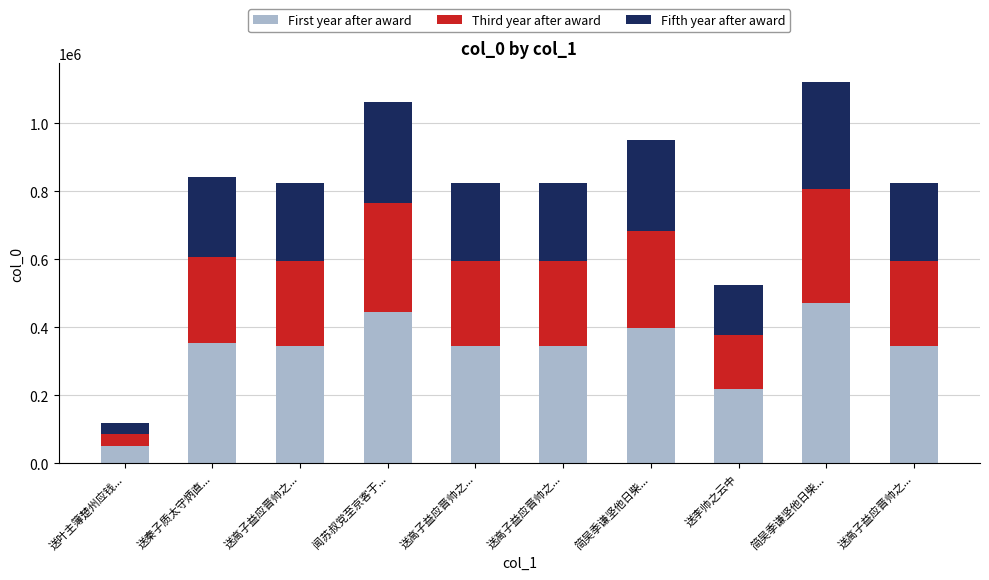

Is it true that Fifth year after award equals 231026.3 at 送高子益应晋帅之...?

True